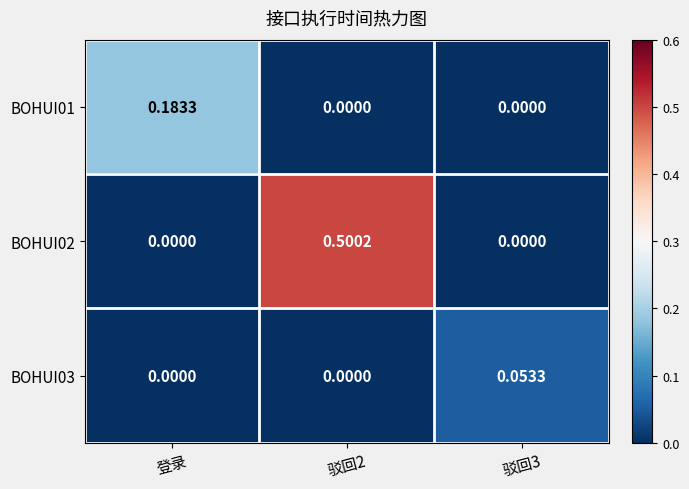

Is the value of BOHUI02 at 驳回2 greater than the value of BOHUI03 at 登录?

Yes